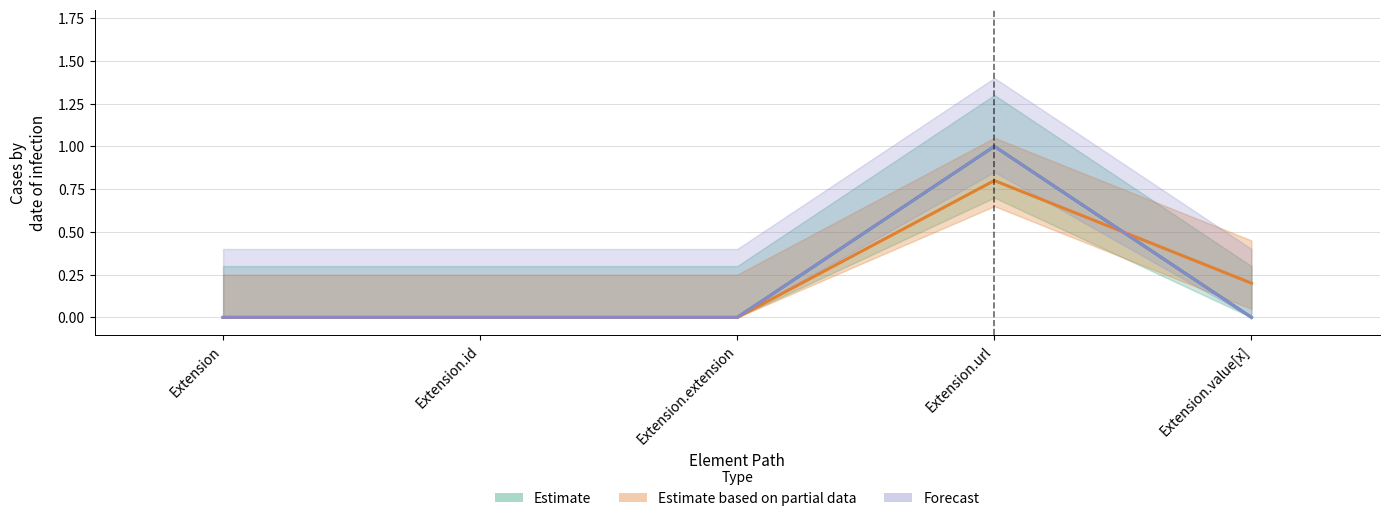

Where is the first local maximum for Base Min?

Extension.url